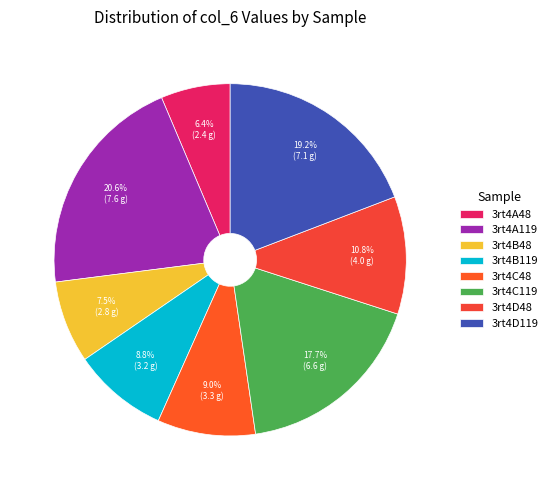

Is there a majority slice in this chart?

No